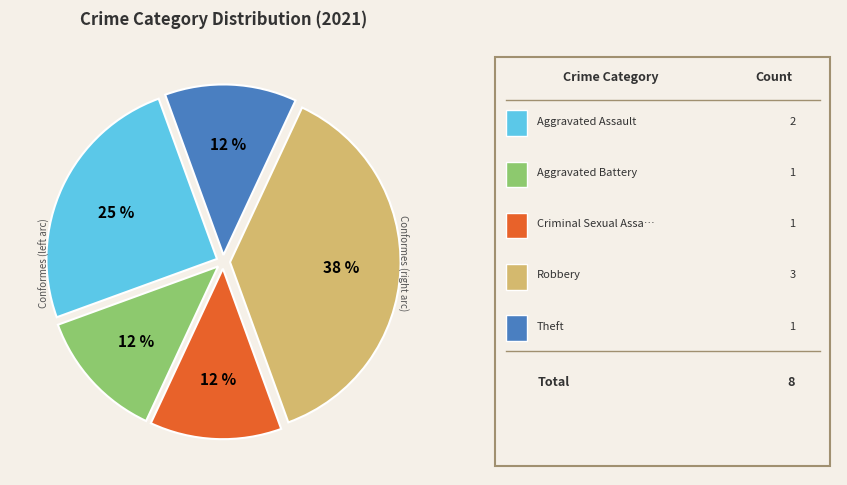

To the nearest percent, what is the average slice percentage?

20%